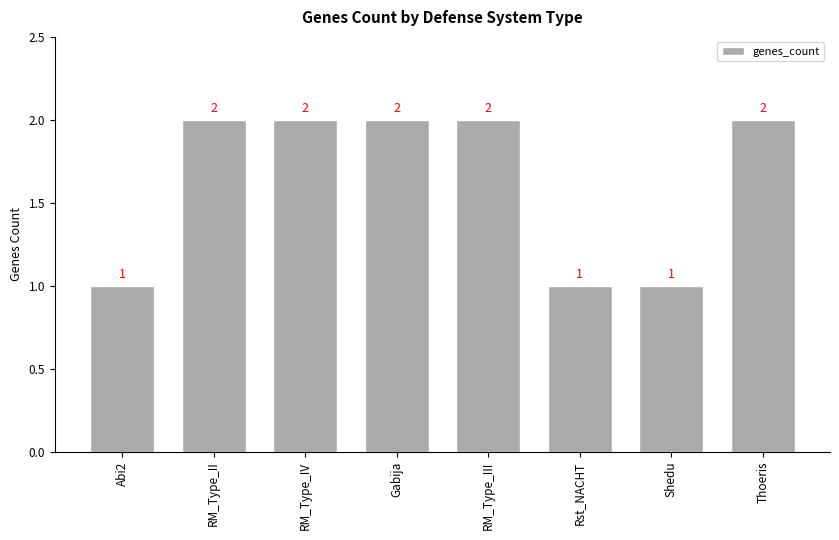

Is it true that the value at RM_Type_II is 3?

False